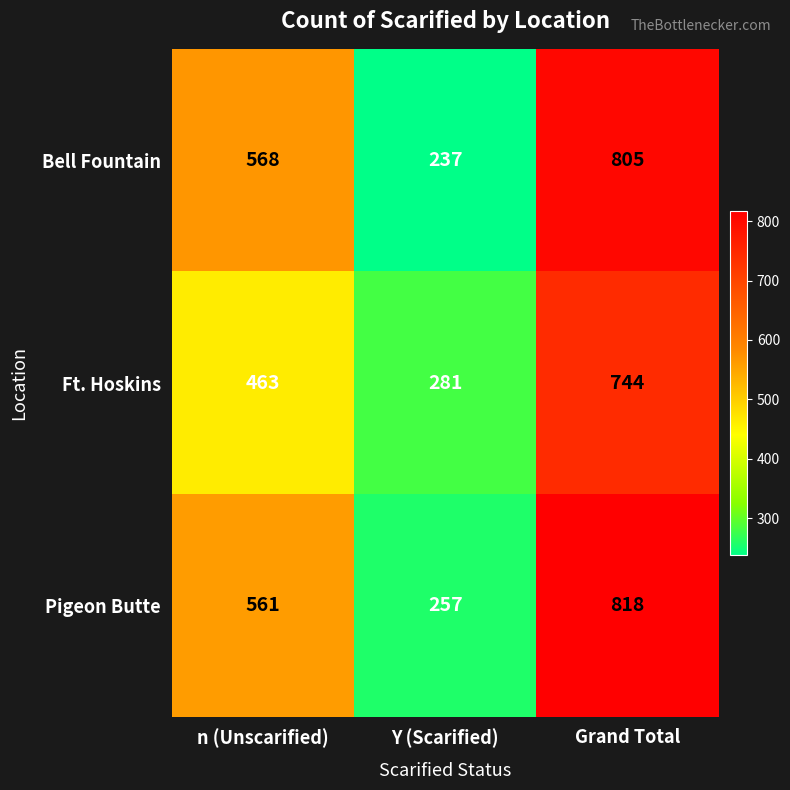

At n (Unscarified), list the series in order from smallest to largest.

Ft. Hoskins, Pigeon Butte, Bell Fountain